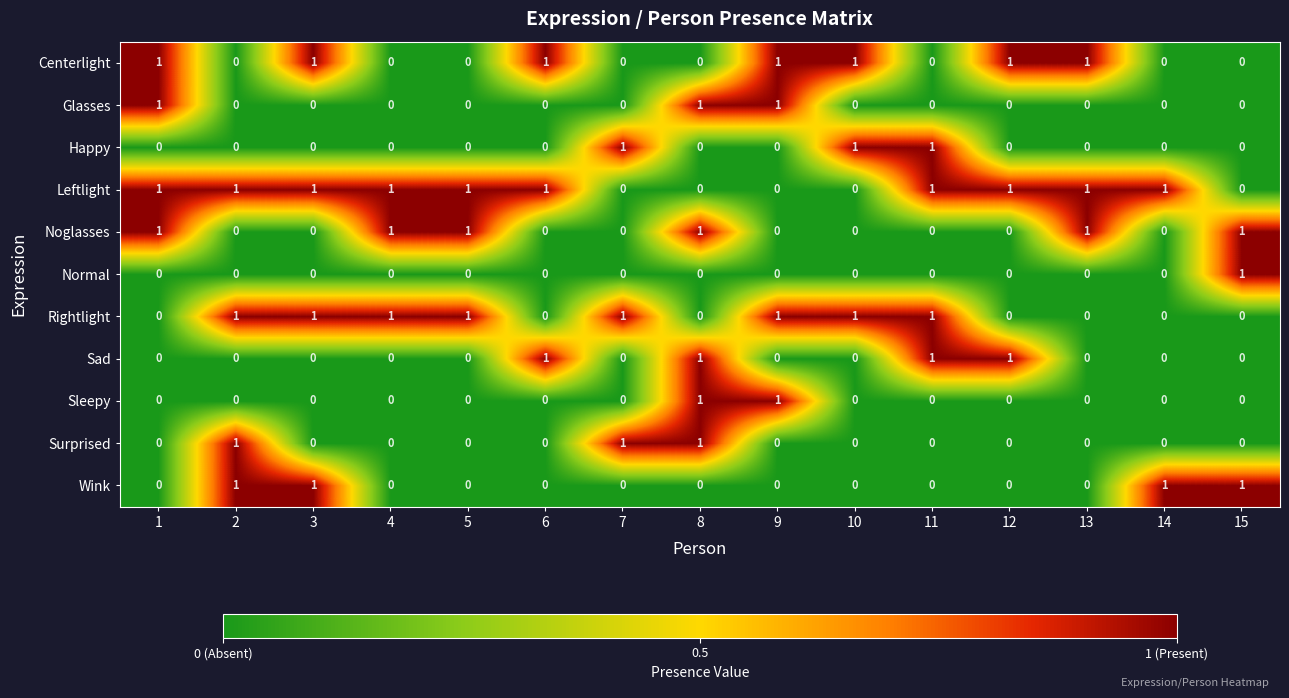

The Centerlight series shows 1 at 3. True or false?

True